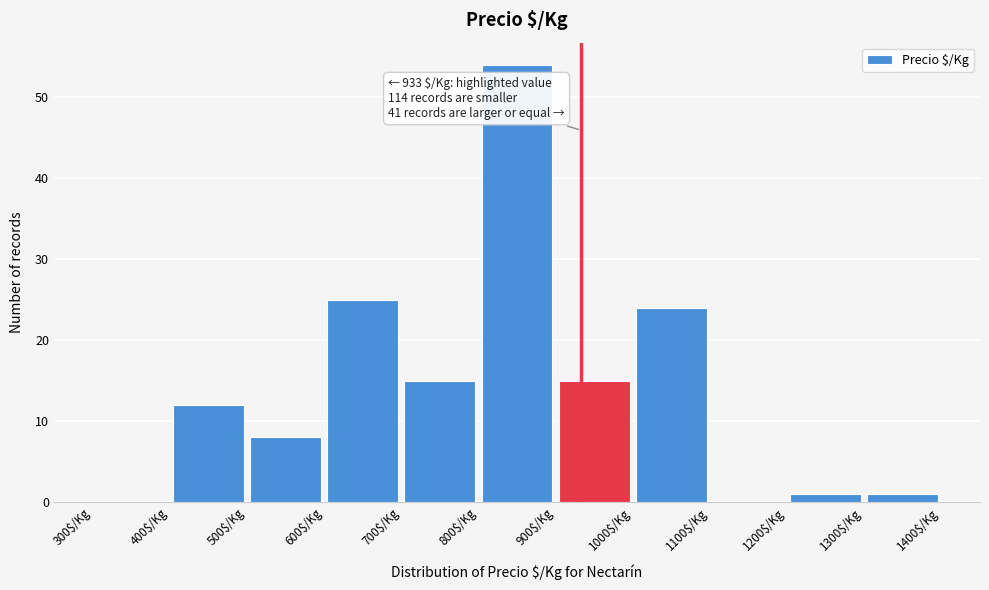

Which range on the x-axis has the tallest bar?

800 to 900